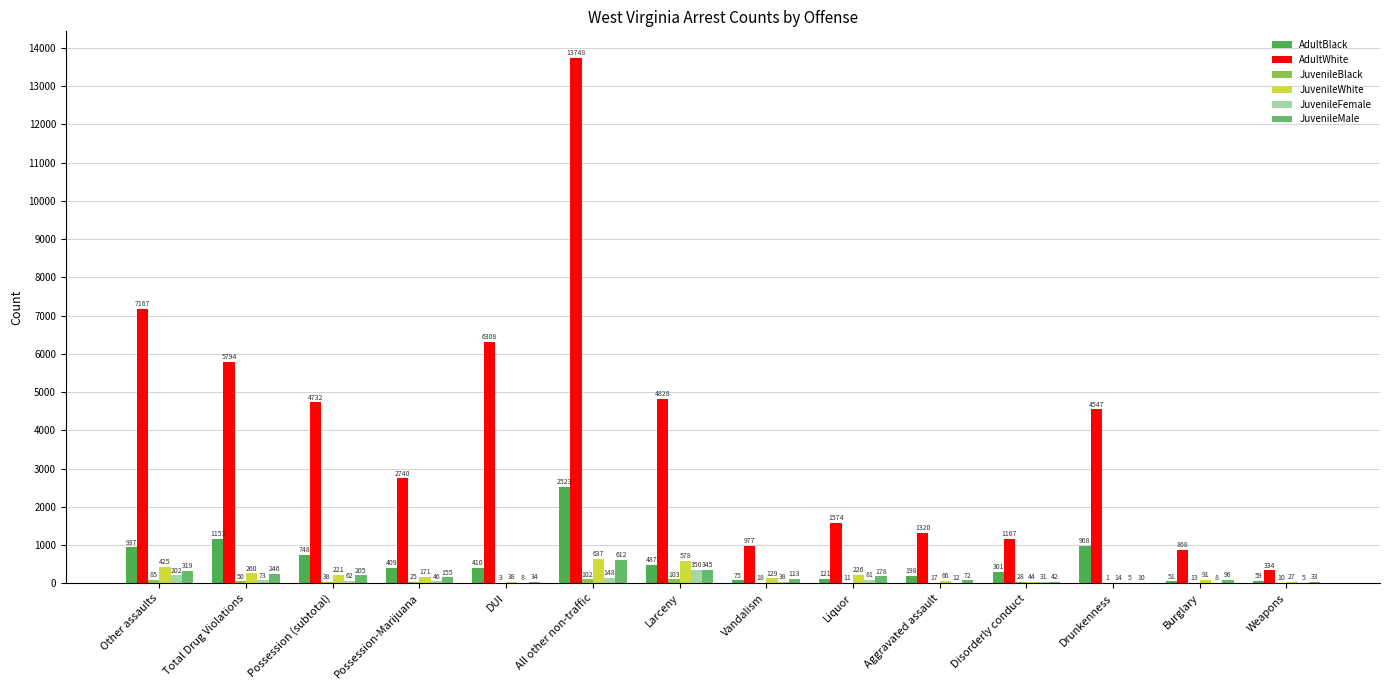

Count the number of data series in this chart.

6